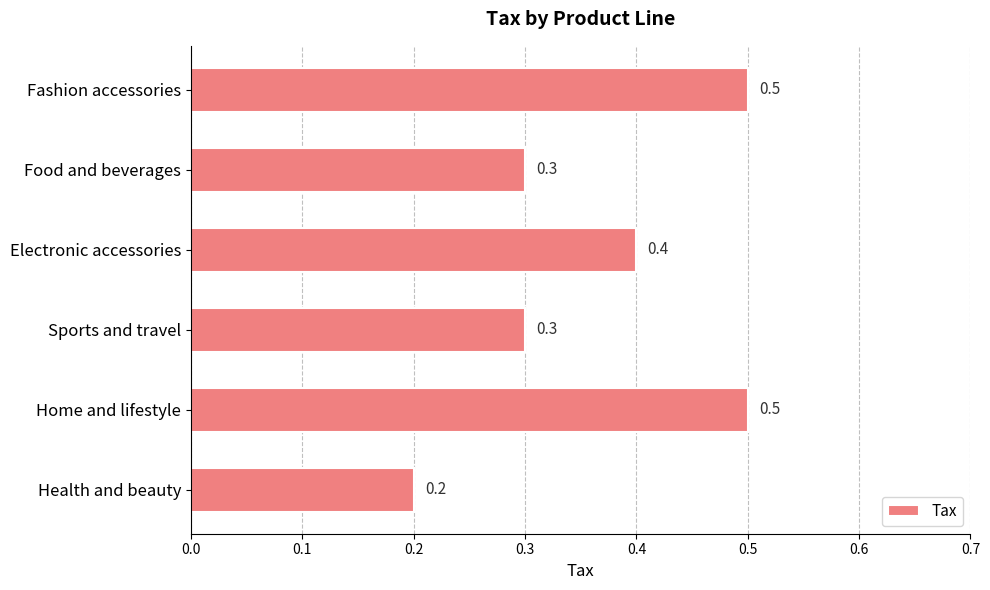

Is it true that the value at Home and lifestyle is 0.1?

False